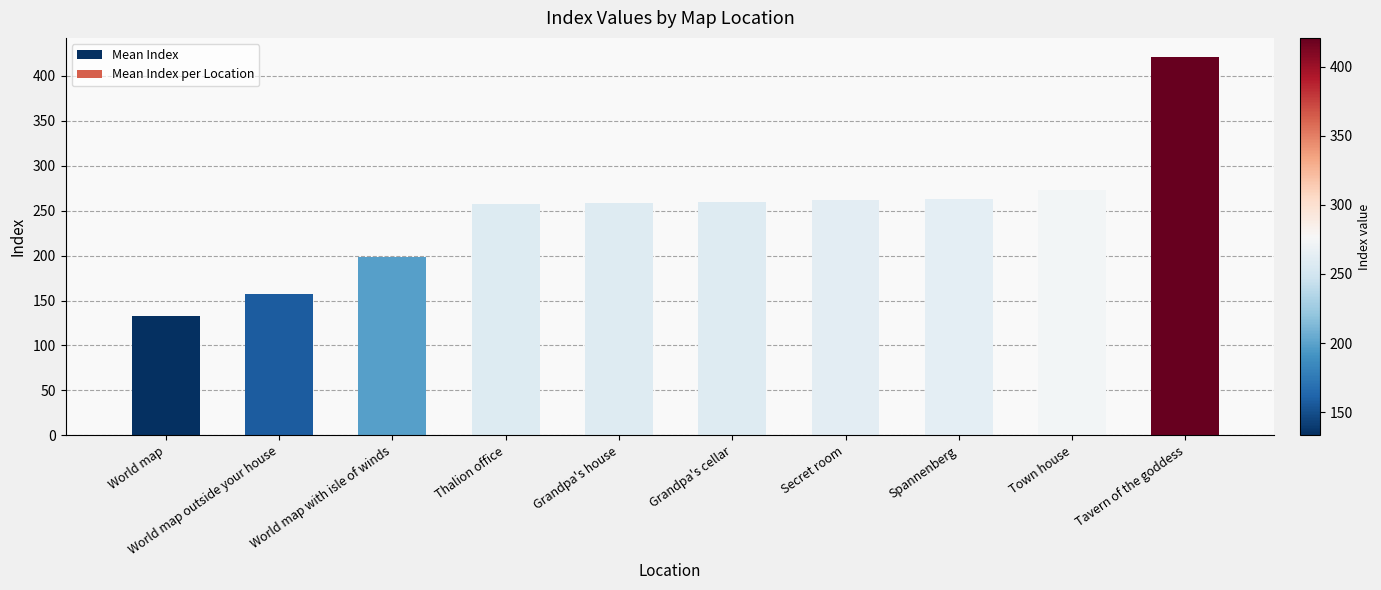

Read the value at Grandpa's house.

258.0